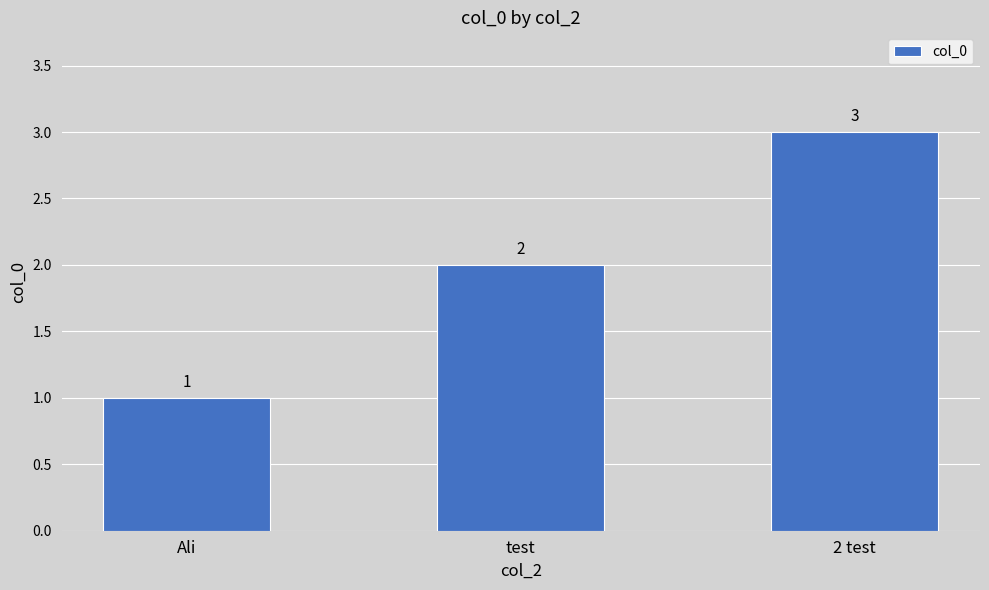

True or false: the data shows 4 at 2 test.

False